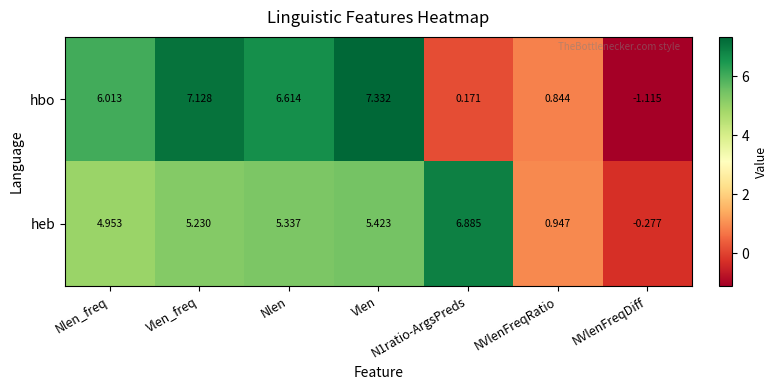

How many data points in hbo are above 6?

4